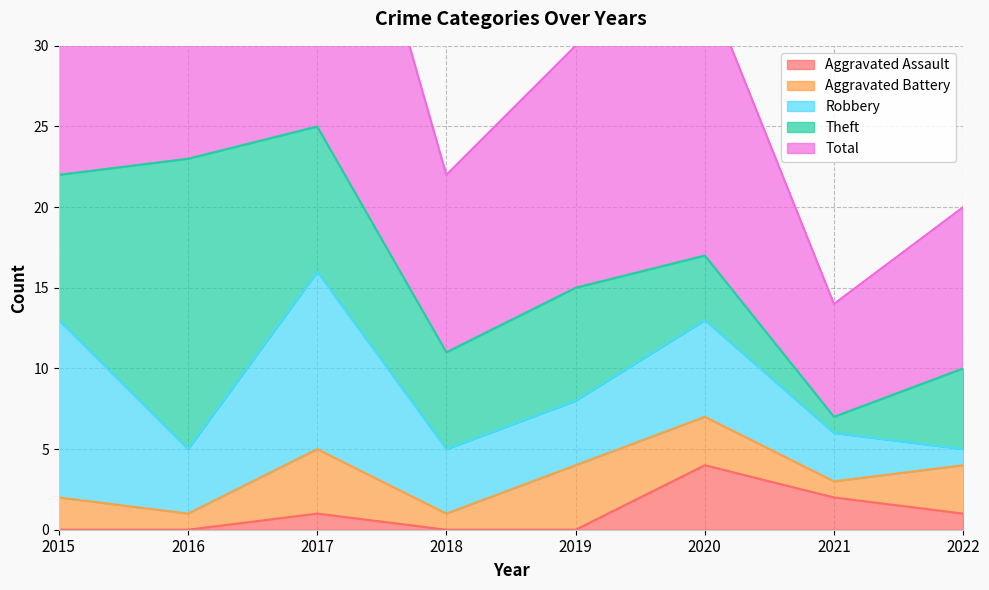

List the series in order of their peak value, highest first.

Total, Theft, Robbery, Aggravated Assault, Aggravated Battery